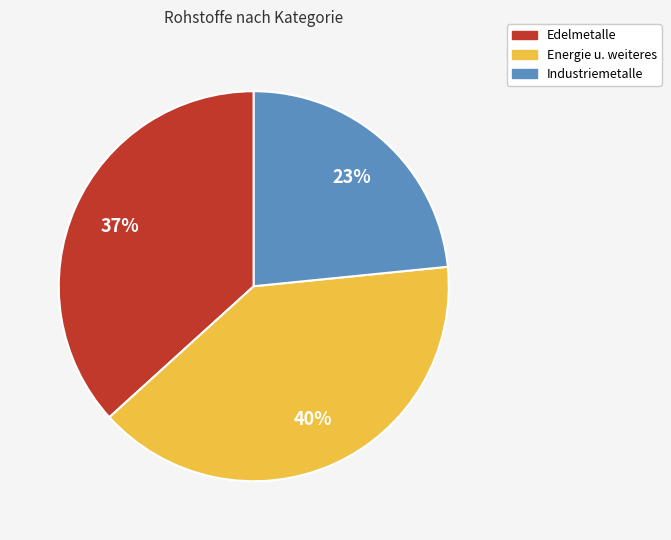

To the nearest percent, what is the average slice percentage?

33%